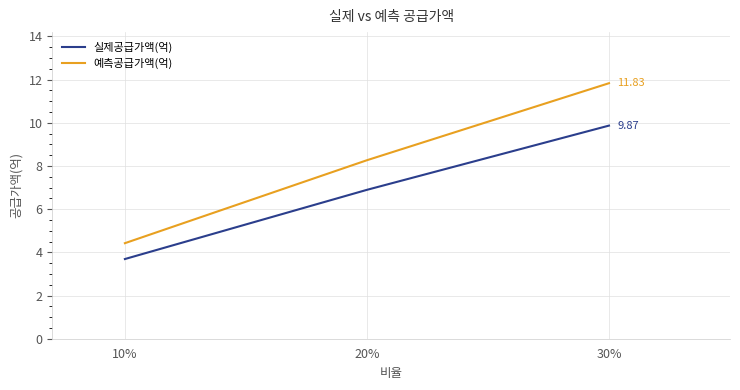

At which category is the sum across all series the highest?

30%